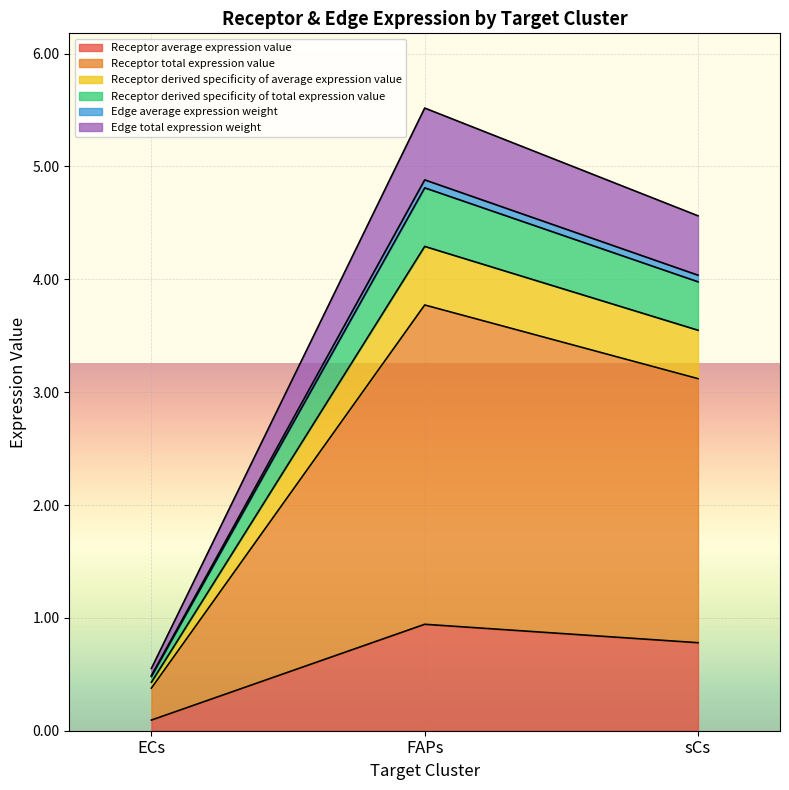

What is the greatest value displayed?

5.5